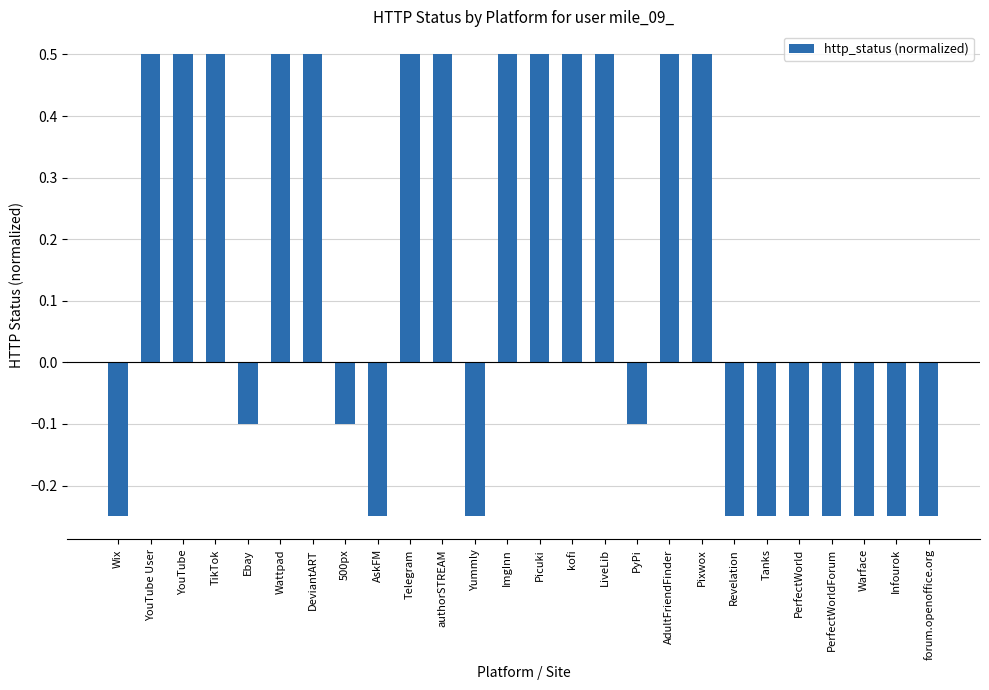

The chart shows a value of 0.8 at ImgInn. True or false?

False